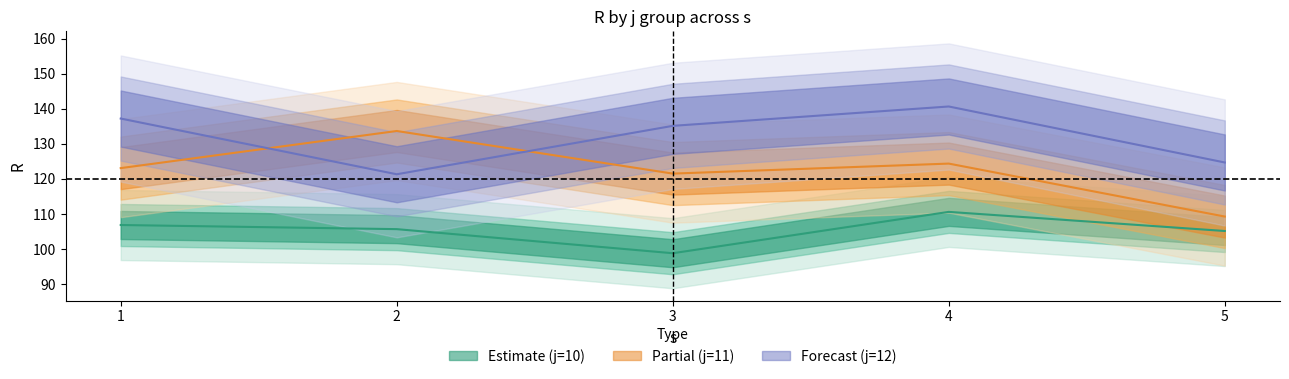

Reading left to right, transcribe all the data shown in this chart.

j10: 1=106.8	2=105.6	3=98.8	4=110.6	5=105.1
j11: 1=123.0	2=133.6	3=121.5	4=124.3	5=109.2
j12: 1=137.2	2=121.3	3=135.1	4=140.6	5=124.7